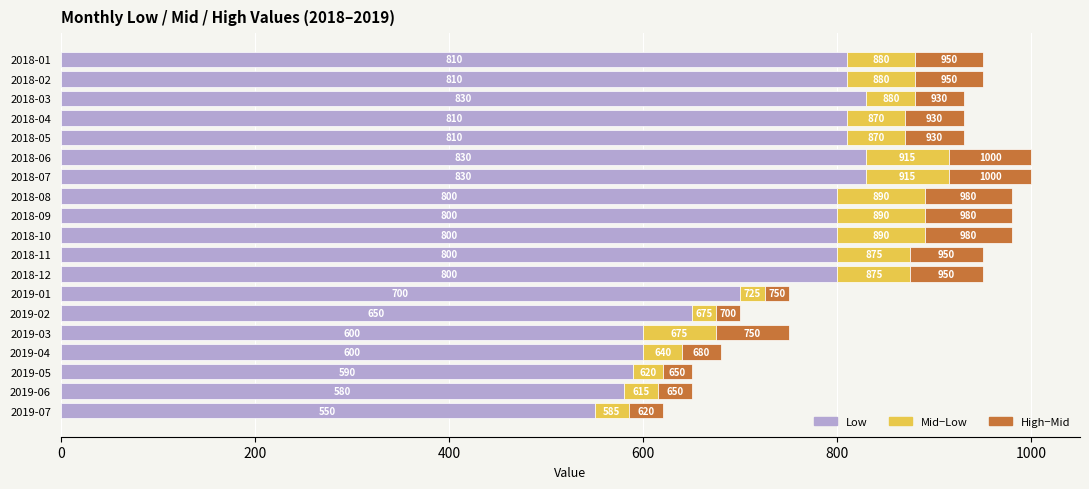

Which series has the largest range (max minus min)?

Low